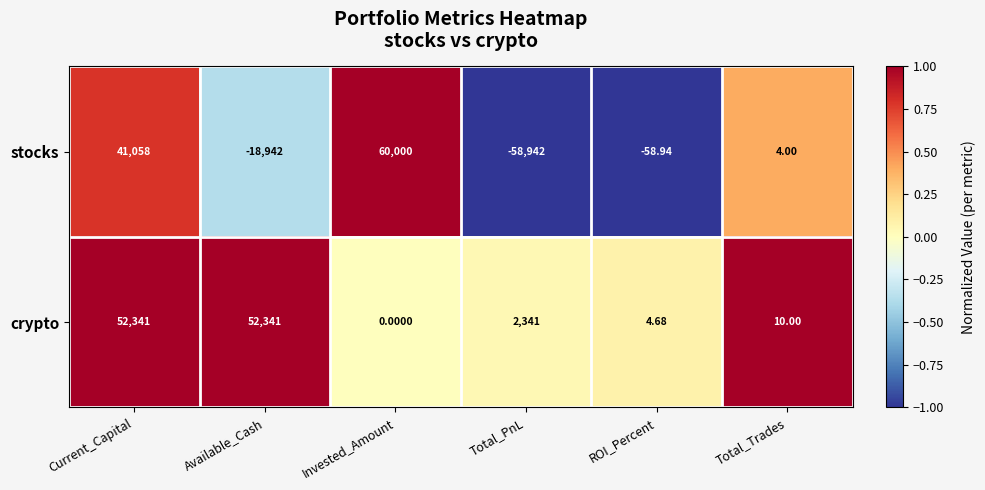

Which category has the lowest value in the crypto series?

Invested_Amount